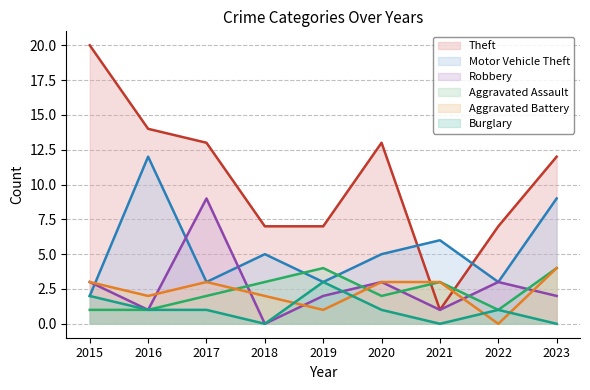

At which label does Burglary reach its peak?

2019